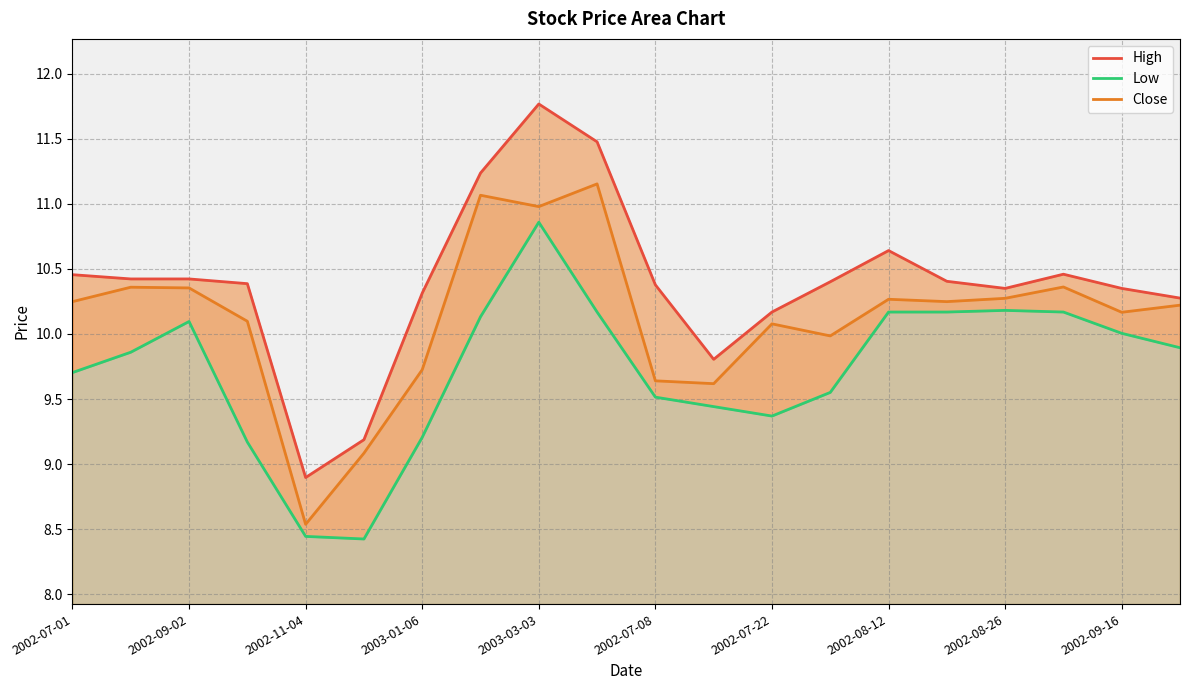

Which series has the largest range (max minus min)?

High